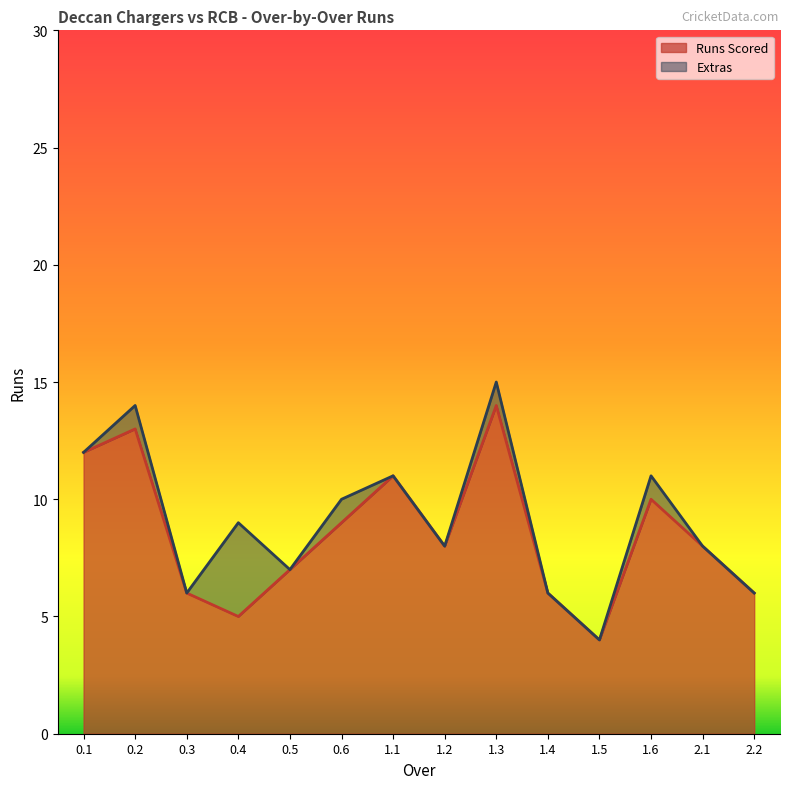

What is the average value?

8